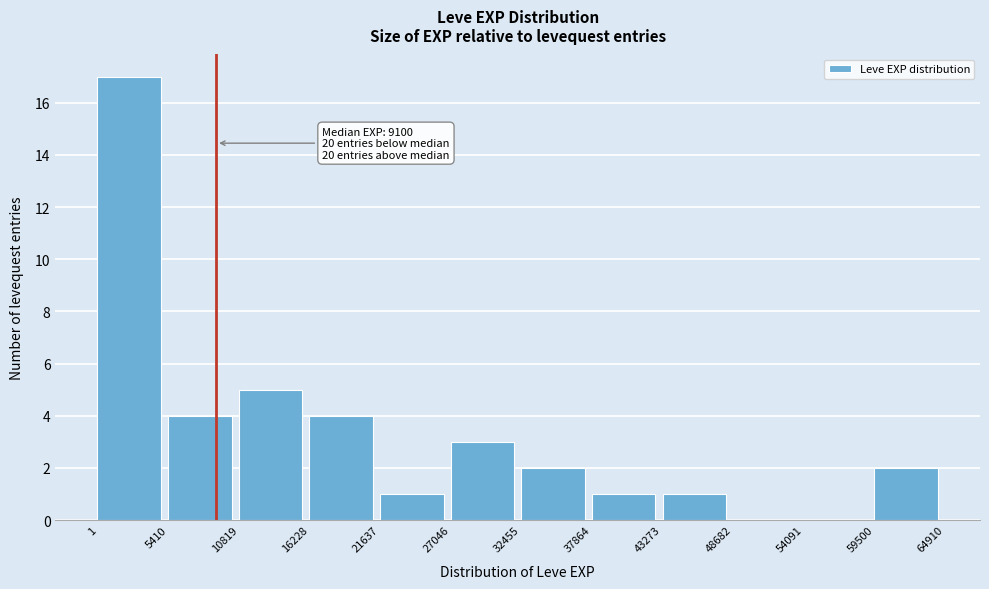

Which range on the x-axis has the tallest bar?

1 to 5410